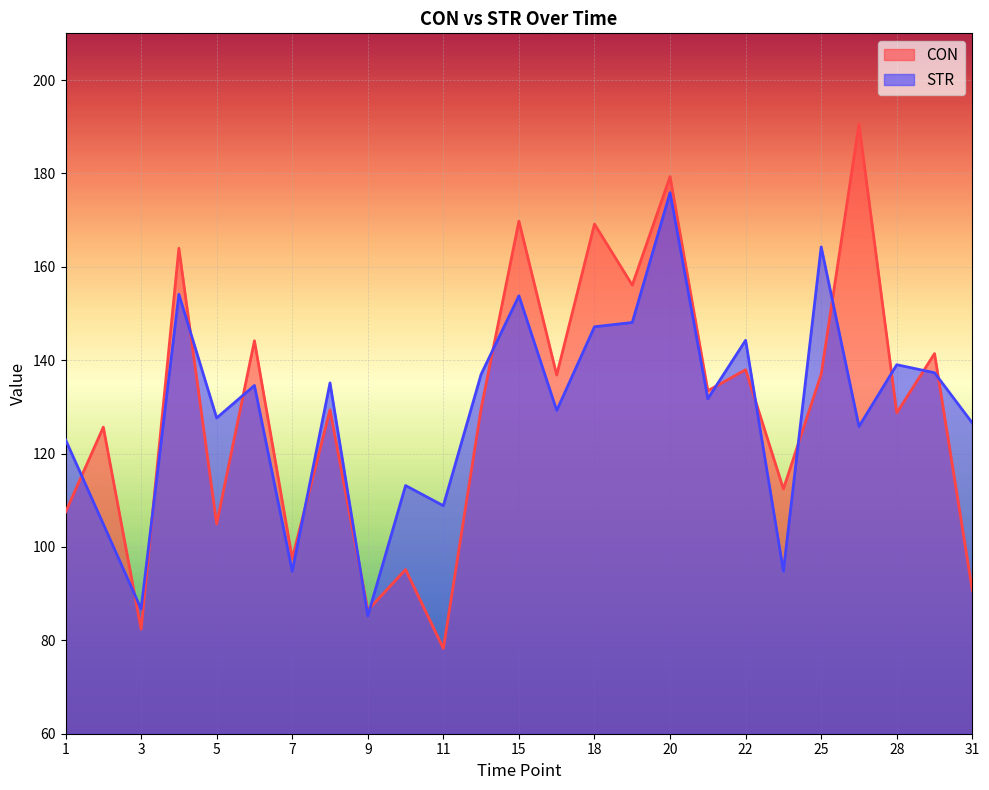

The value of CON at 28 is 128.7. True or false?

True